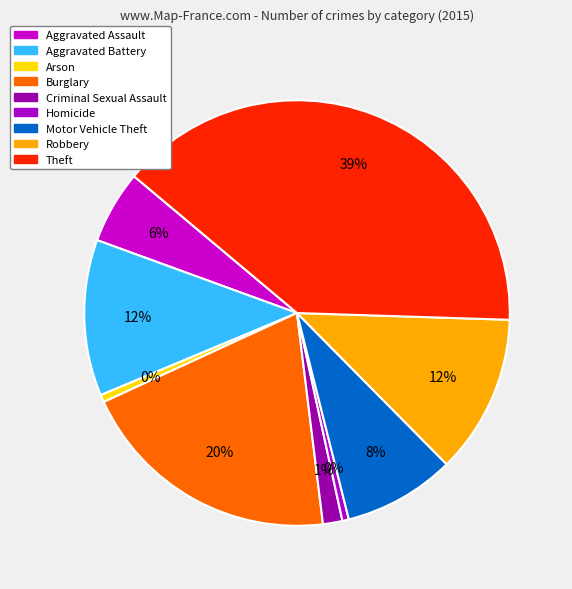

To the nearest percent, what portion does Robbery represent?

12%